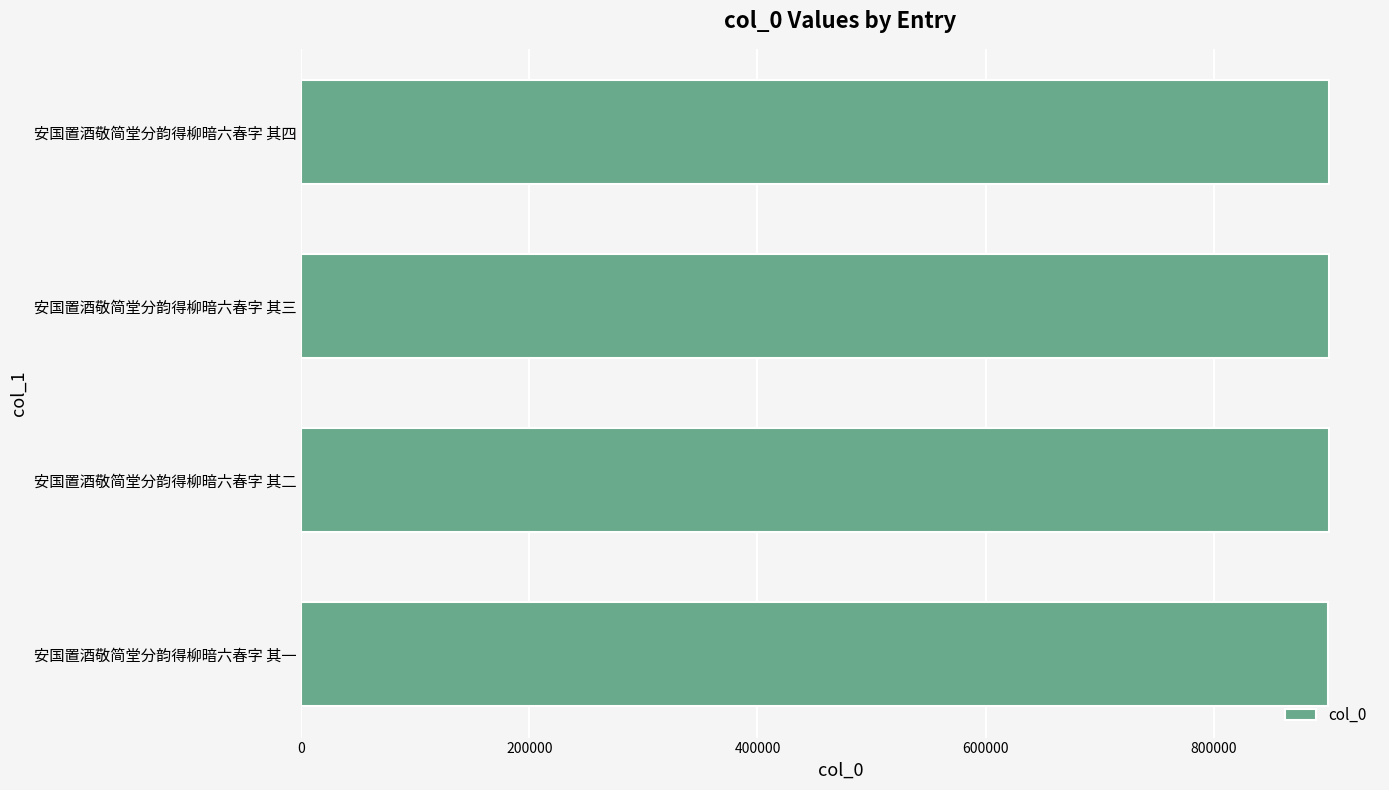

What is the ratio of the value at 安国置酒敬简堂分韵得柳暗六春字 其二 to the value at 安国置酒敬简堂分韵得柳暗六春字 其一?

1.0